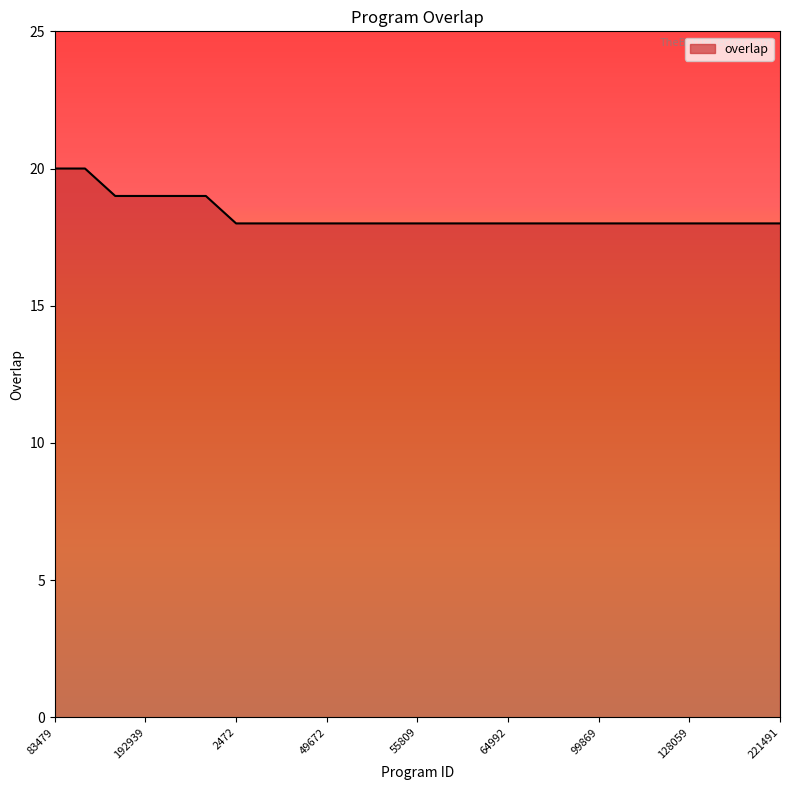

What is the greatest value displayed?

20